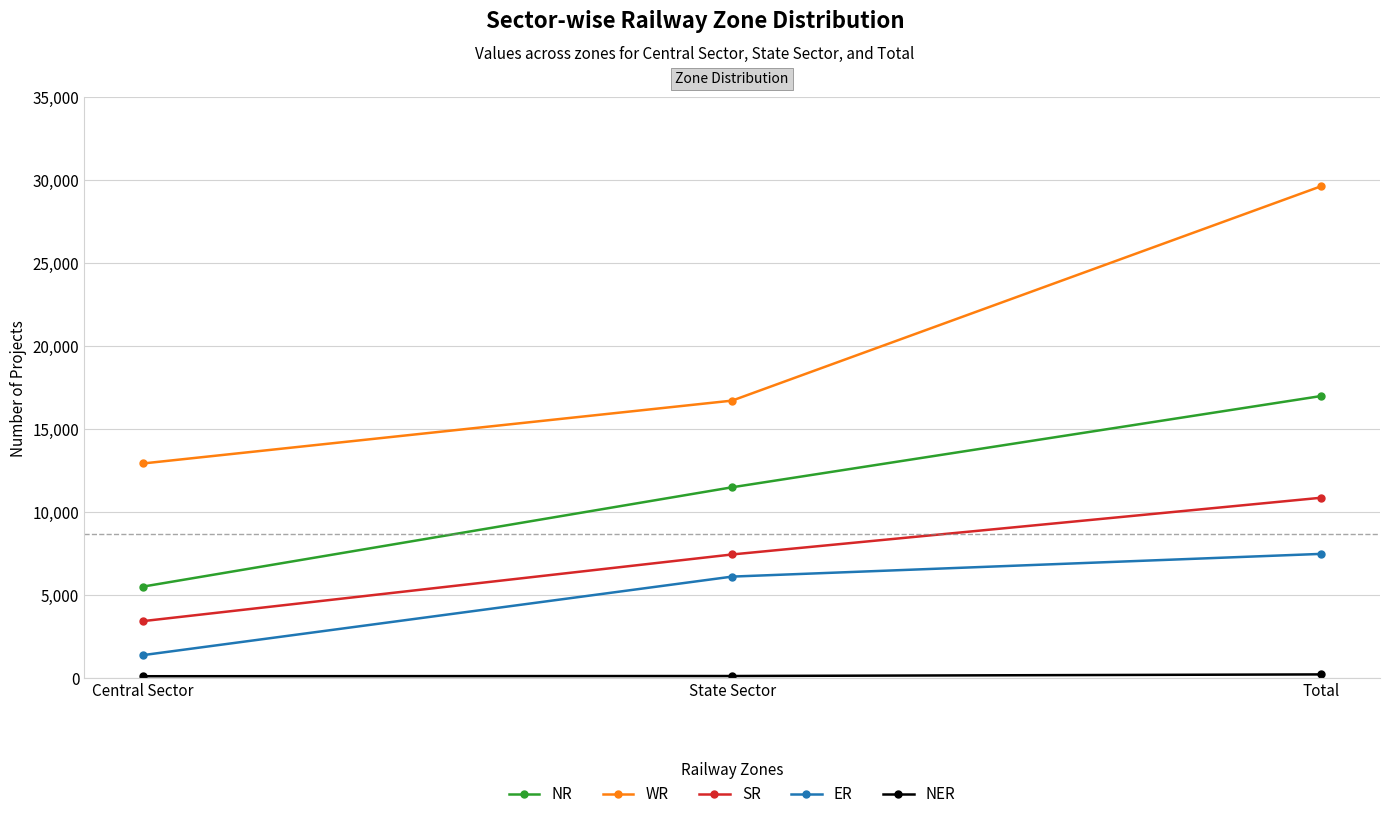

The value of NR at Total is 3817. True or false?

False